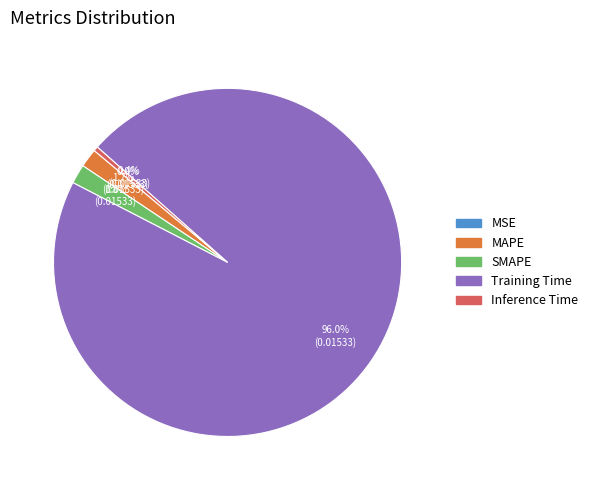

Between Inference Time and MAPE, which is larger?

MAPE